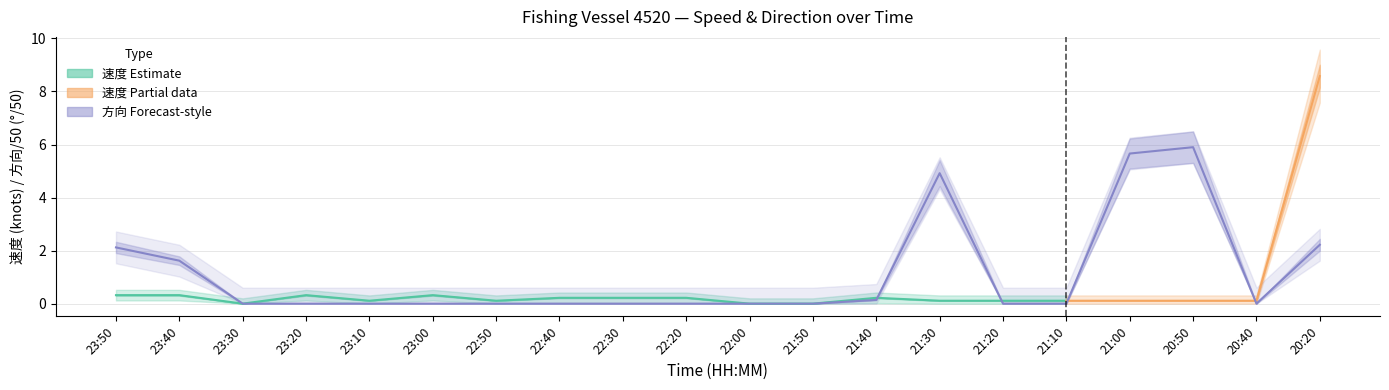

The value at 21:40 is 0.2. True or false?

False